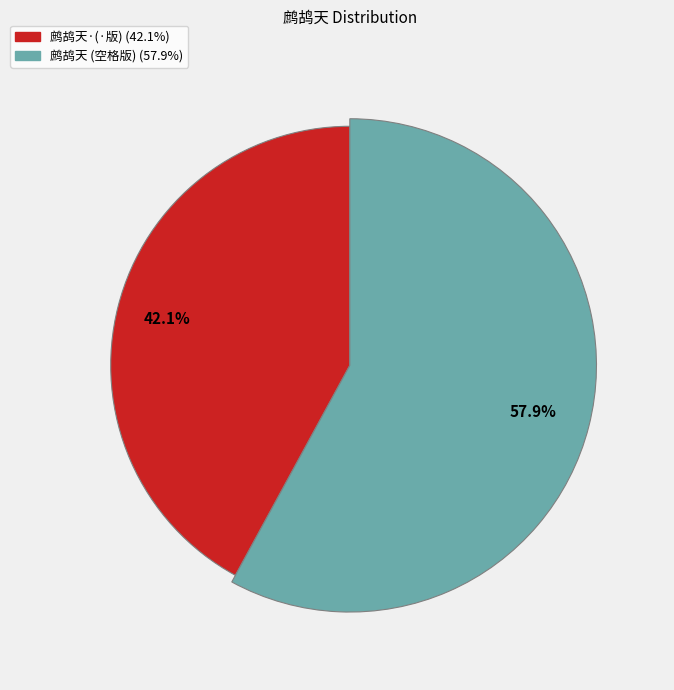

What percentage do 鹧鸪天·奉题公渚吾兄碧虑商歌，即正，伯驹 and 鹧鸪天 奉题公渚吾兄碧虑商歌，即正，伯驹 together represent?

100.0%